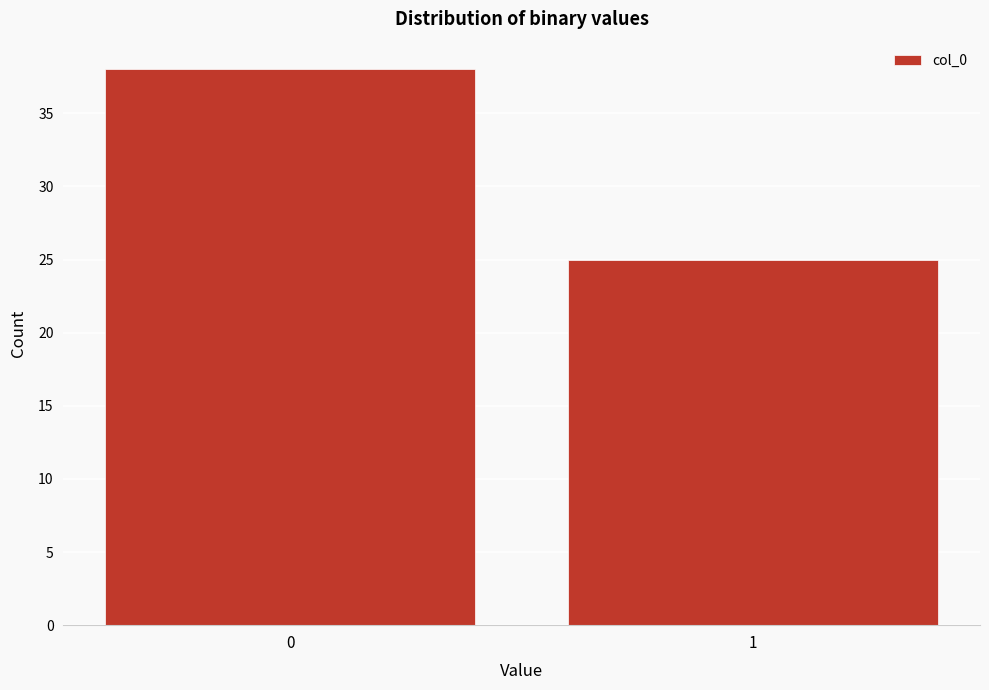

Reading left to right, transcribe all the data shown in this chart.

38	25